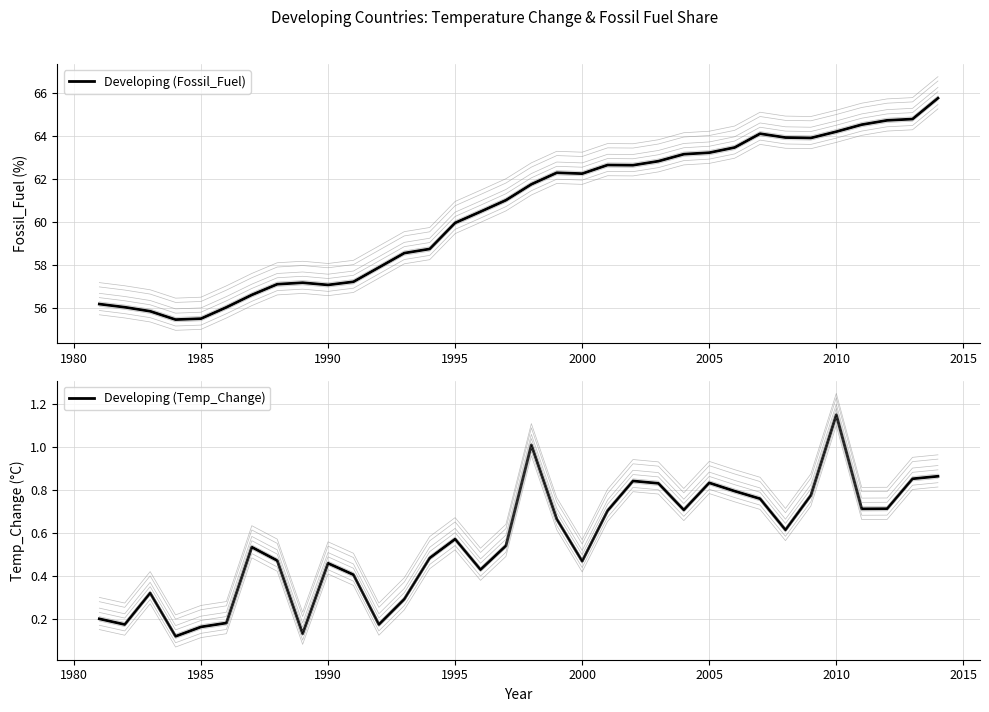

True or false: Developing (Fossil_Fuel) and Developing (Temp_Change) cross at least once.

False